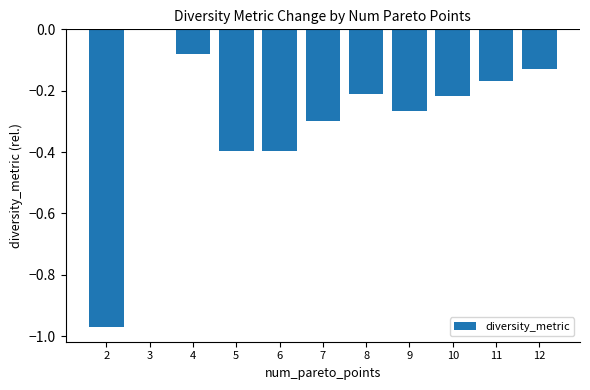

Are the bars grouped side by side (vs. stacked)?

No